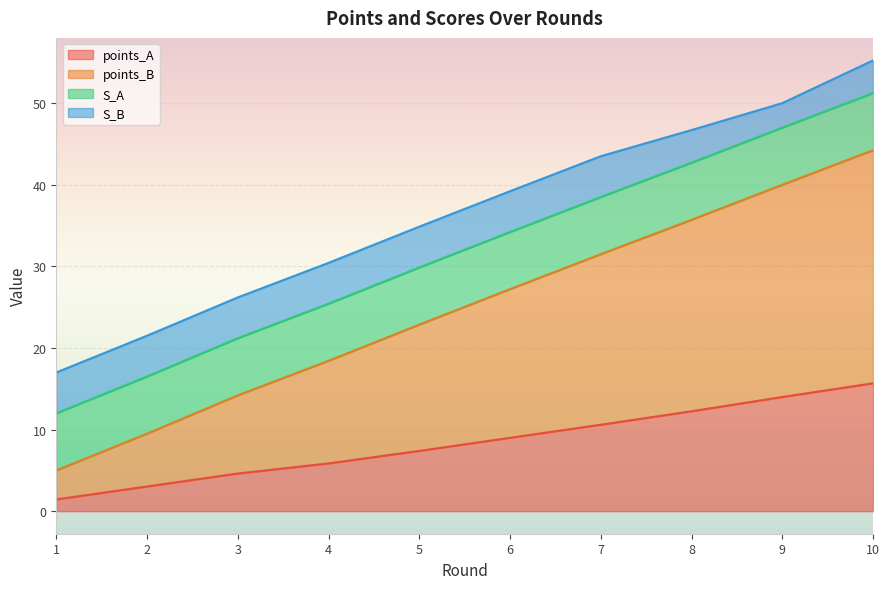

True or false: points_B and points_A cross at least once.

False